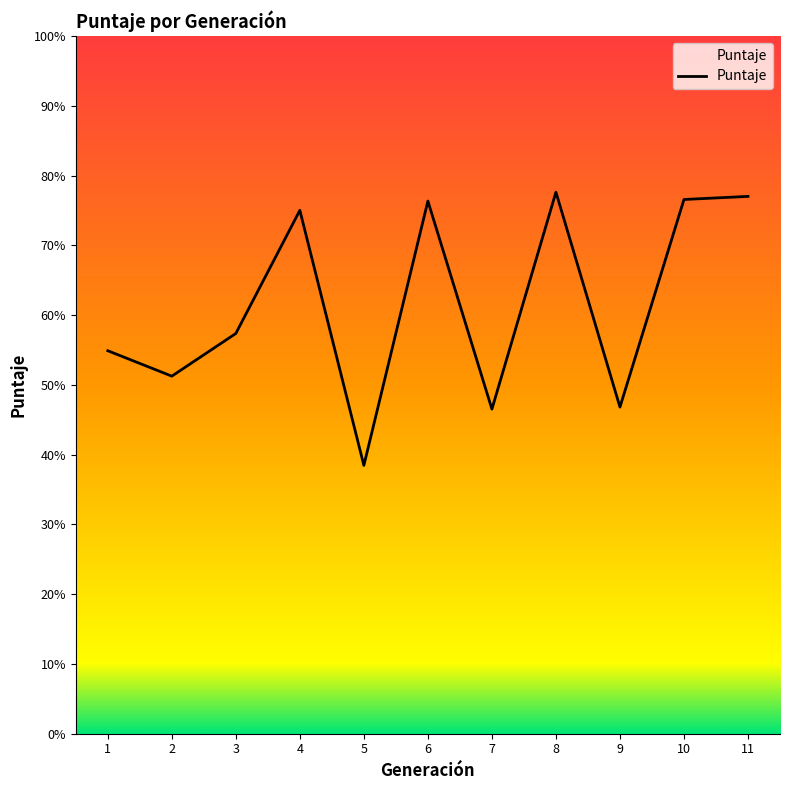

Does the chart have visible grid lines?

No